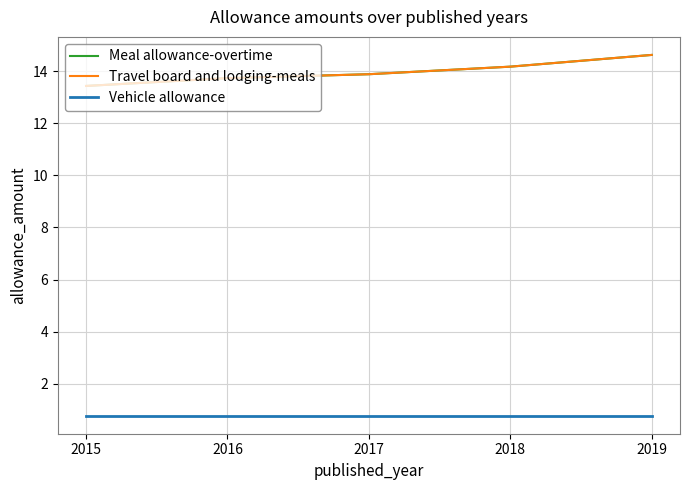

Rank the categories by Vehicle allowance value from highest to lowest.

2015, 2016, 2017, 2018, 2019